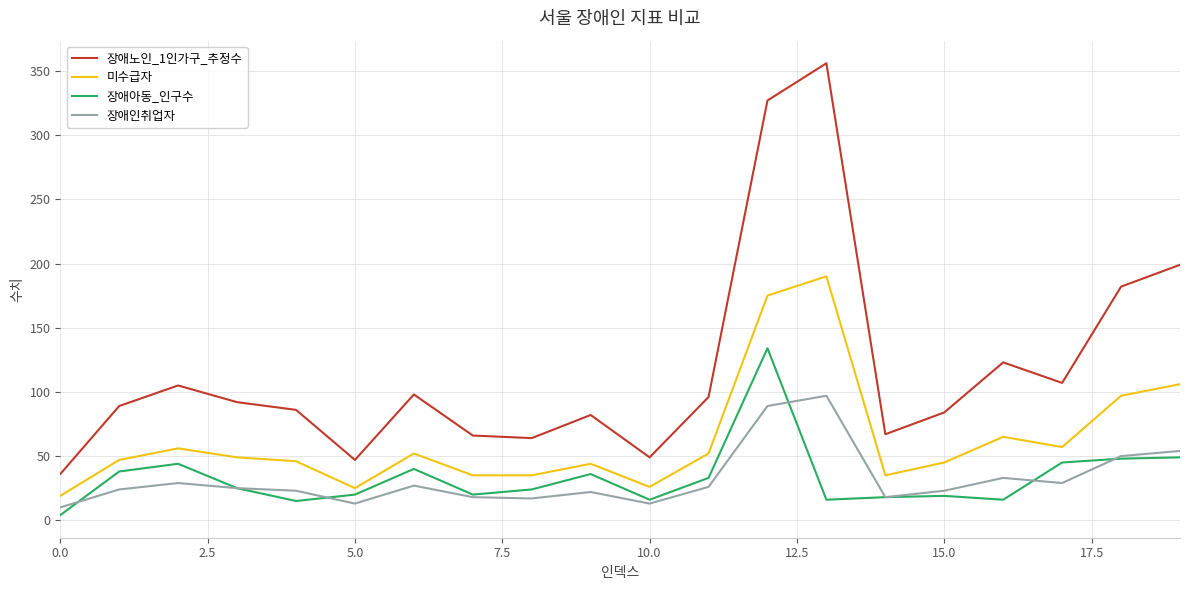

Which series has the largest total across all categories?

장애노인_1인가구_추정수